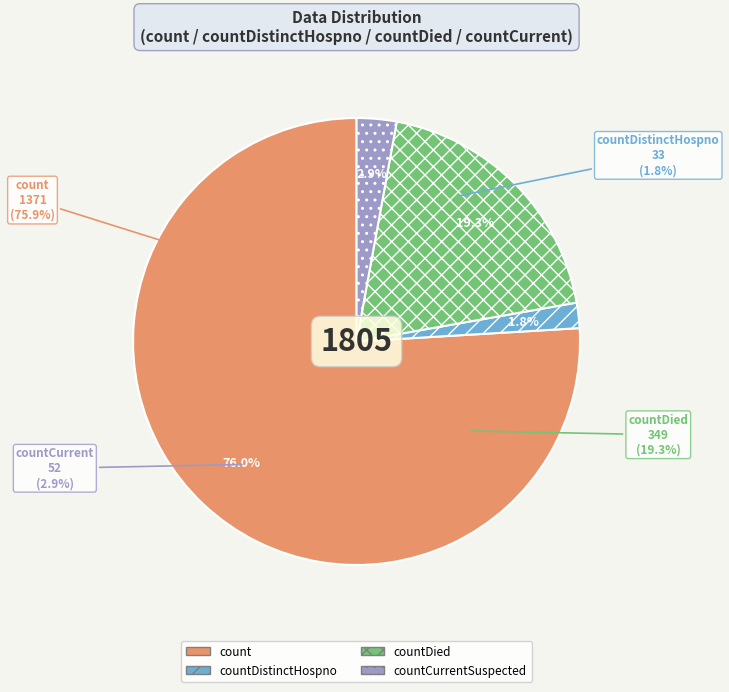

What is the largest slice in the pie chart?

count